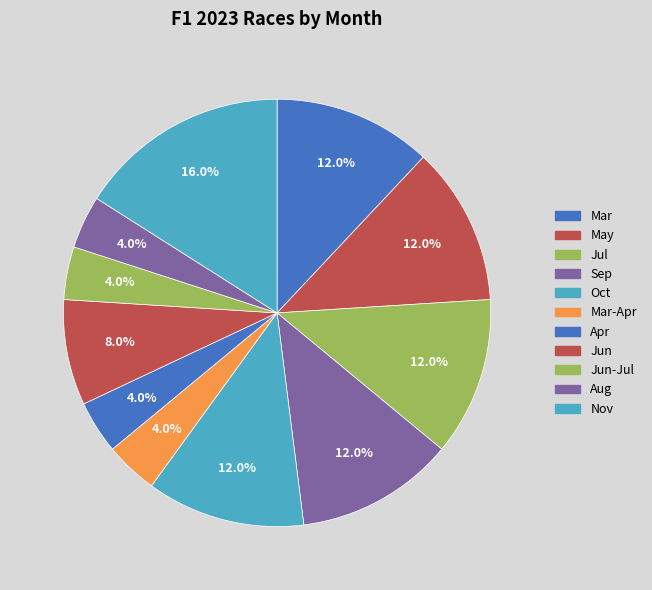

Which slice is the smallest?

Mar-Apr